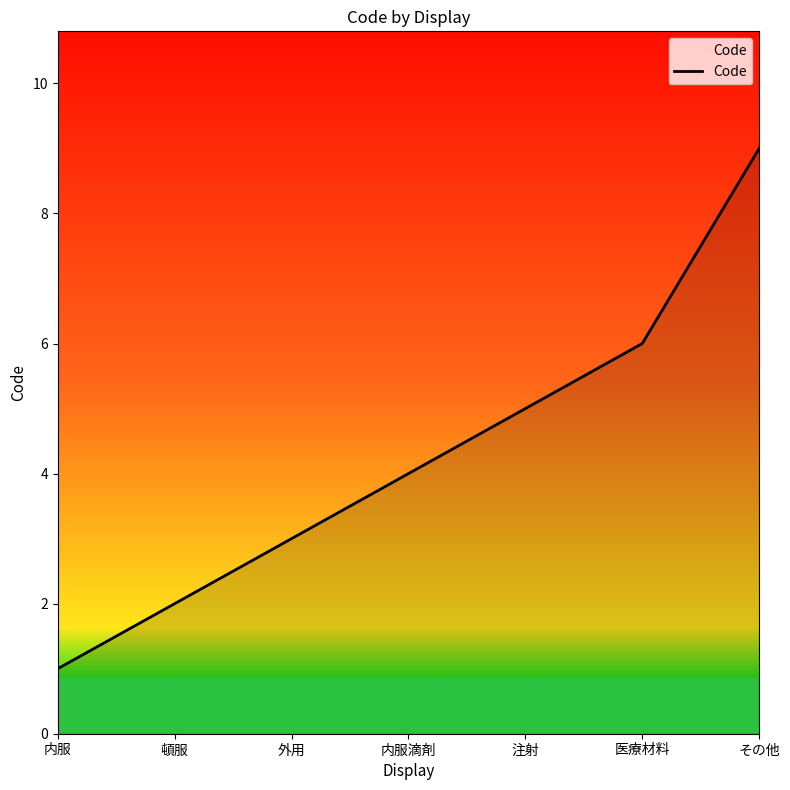

What position from the left is 内服滴剤?

4